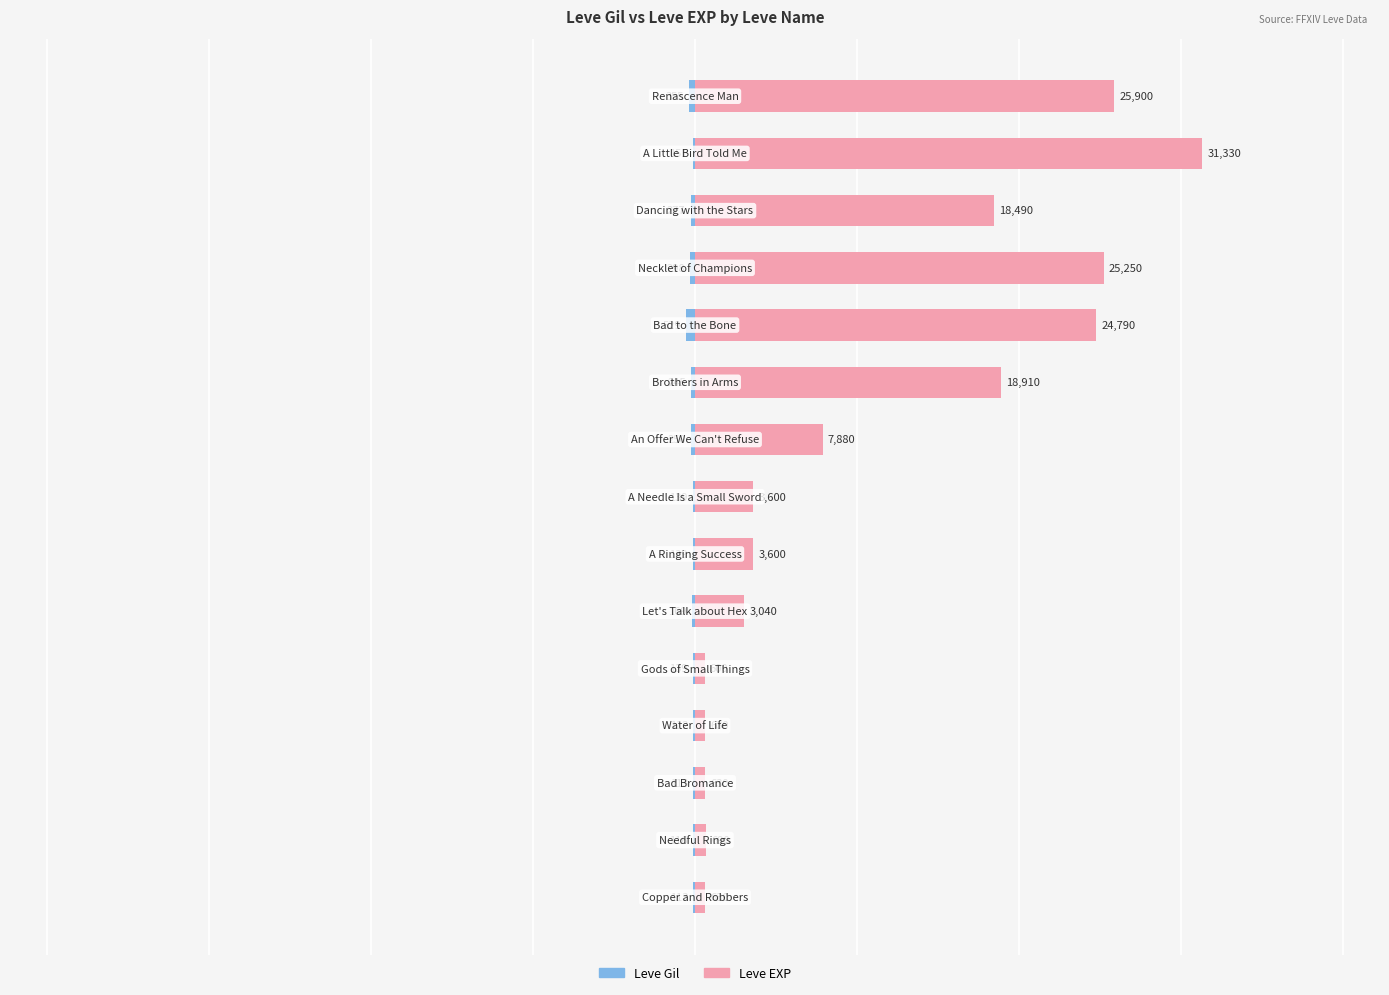

What is the highest value of the Leve Gil series?

-112